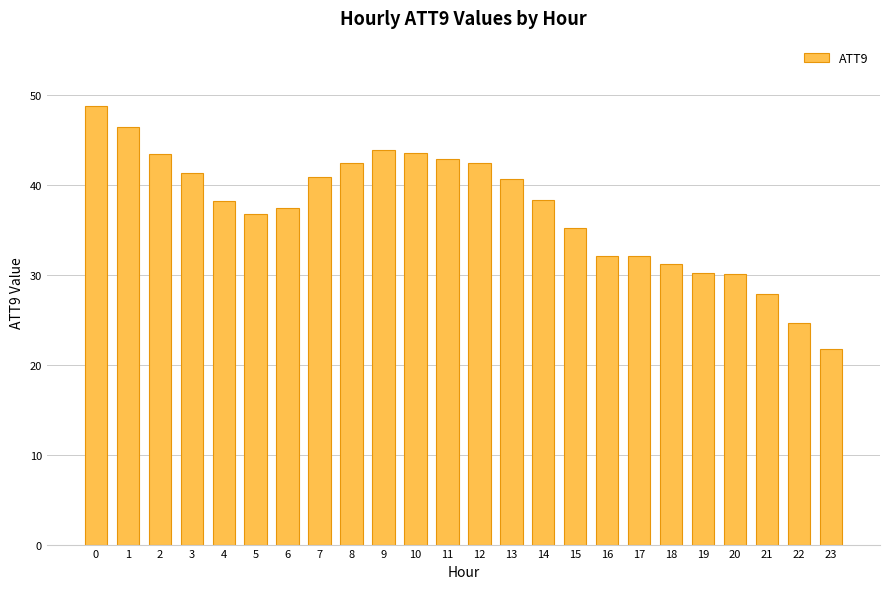

How many values exceed 38?

13